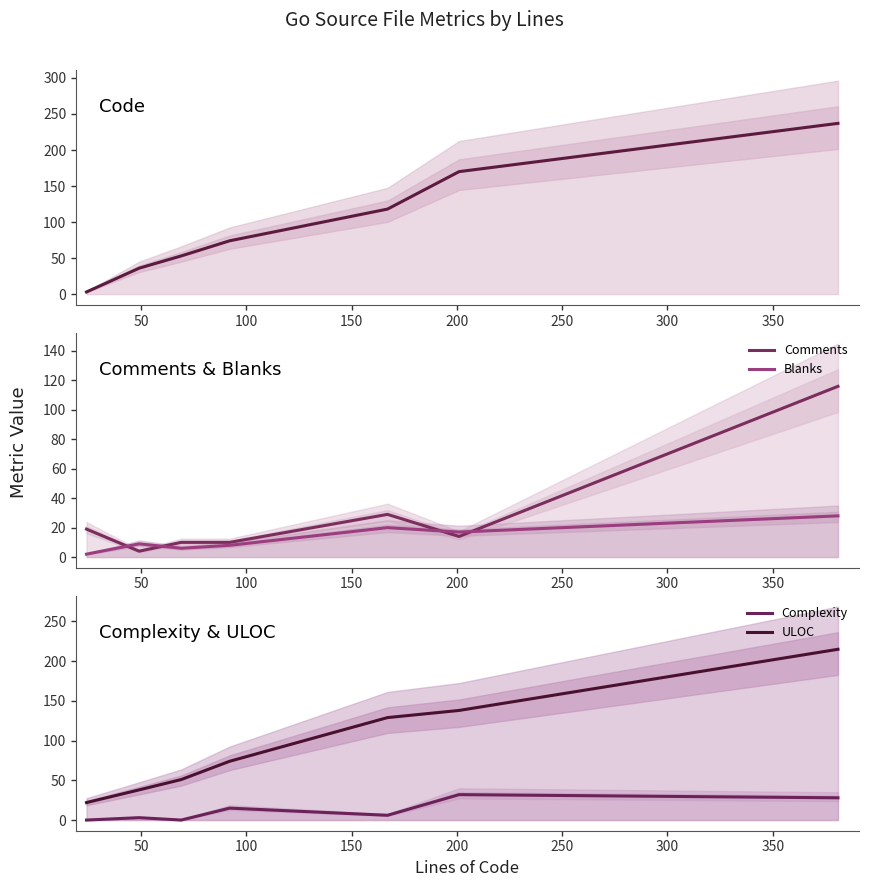

True or false: ULOC and Complexity intersect in this chart.

False